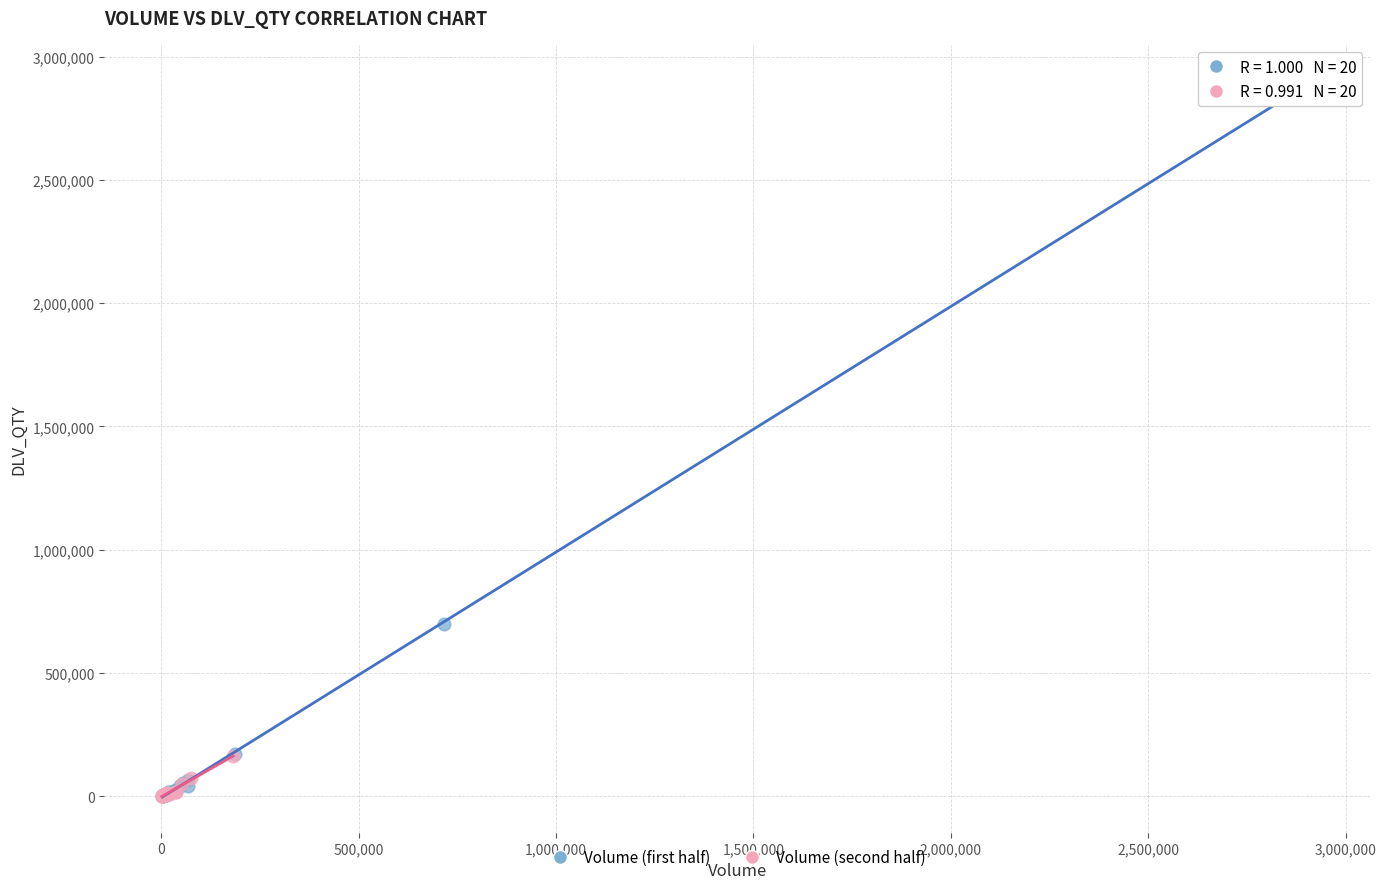

Which series has the widest spread of Y values?

Volume (first half)